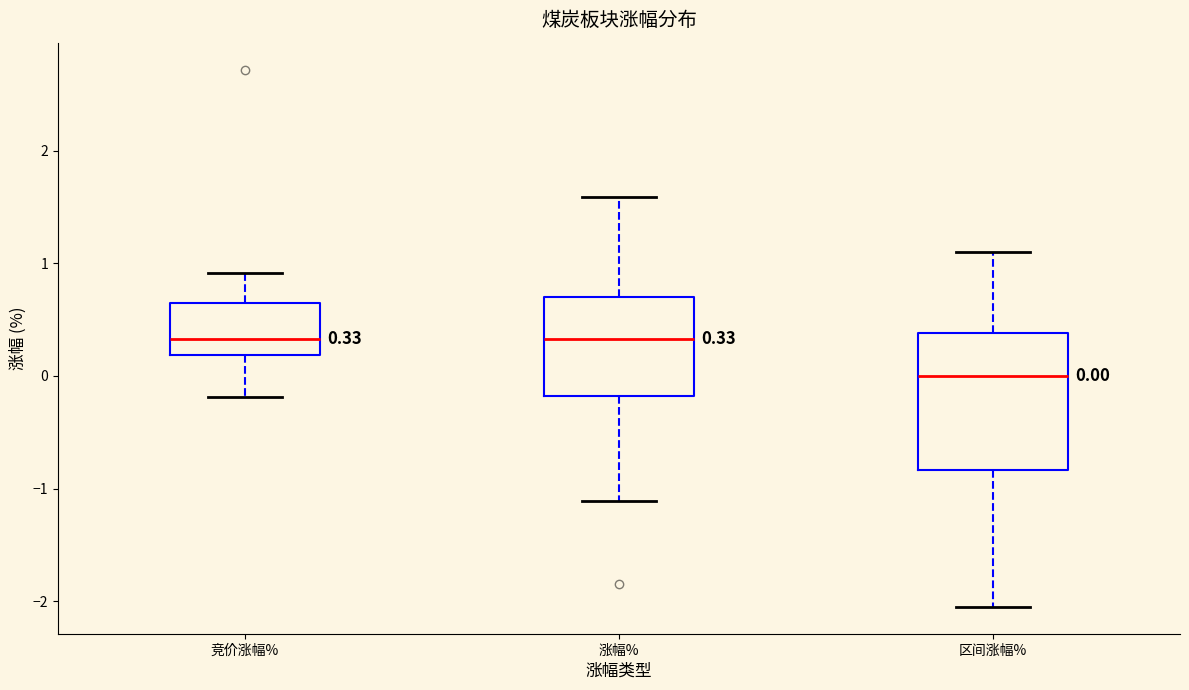

Which box is the tallest, from its lower edge to its upper edge?

区间涨幅%